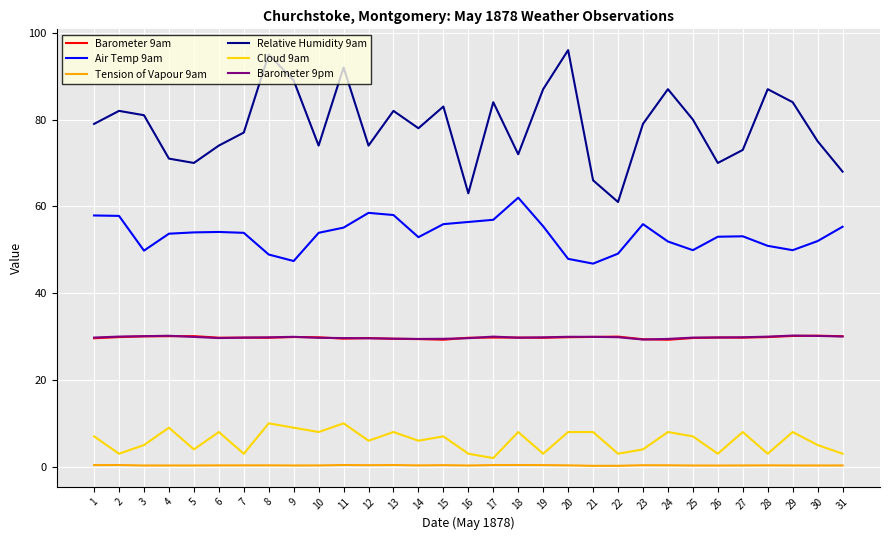

What is the sum of the Tension of Vapour 9am values at 7 and 6?

0.6